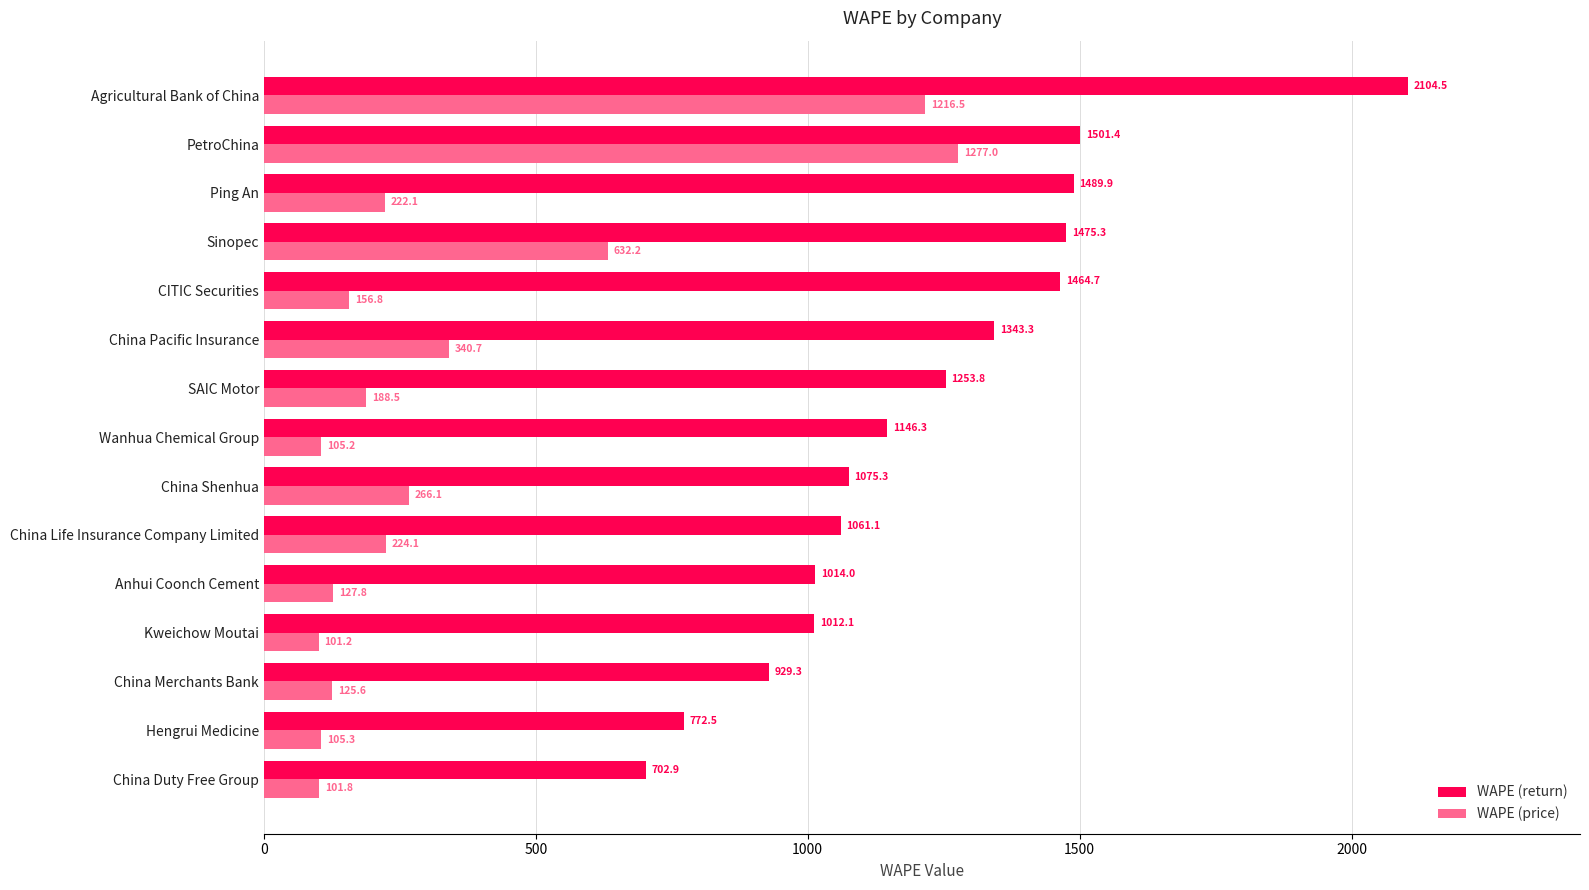

What is the spread (max minus min) of values at Ping An?

1267.8